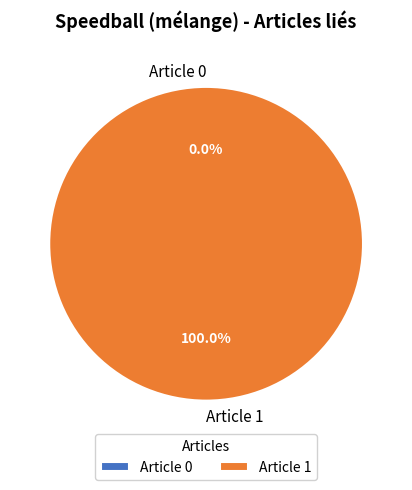

What is the total percentage of Article 0 and Article 1?

100.0%